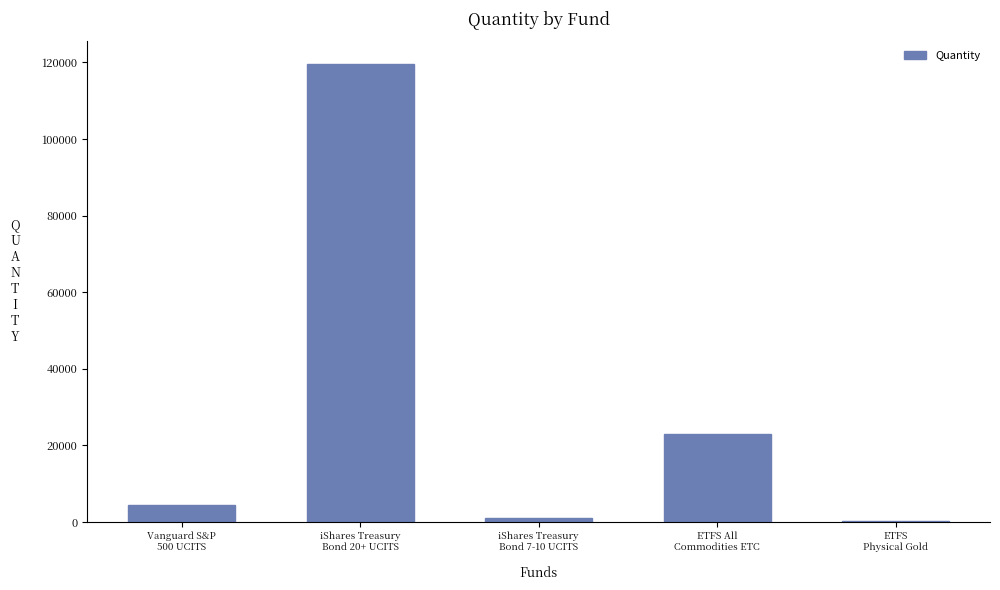

What is the maximum value shown in the chart?

119696